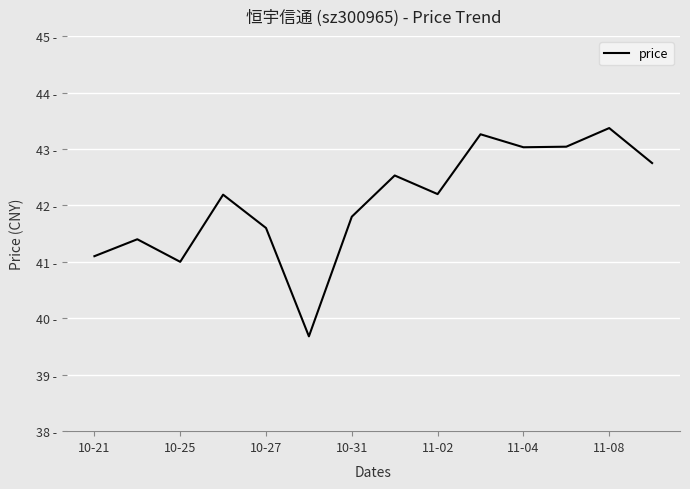

How many distinct data groups are displayed?

1